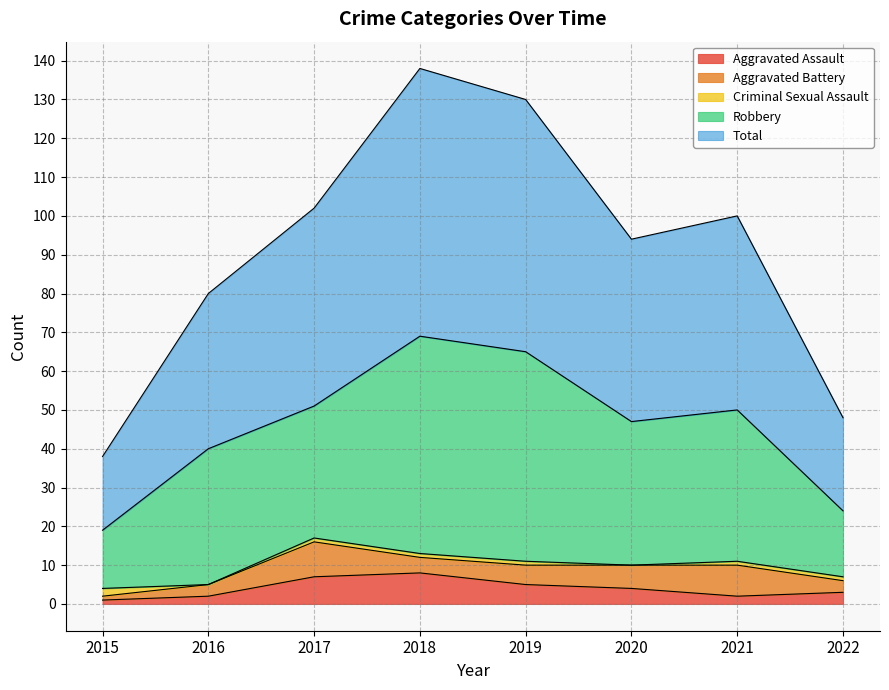

Which has a higher value, 2015 or 2017?

2017